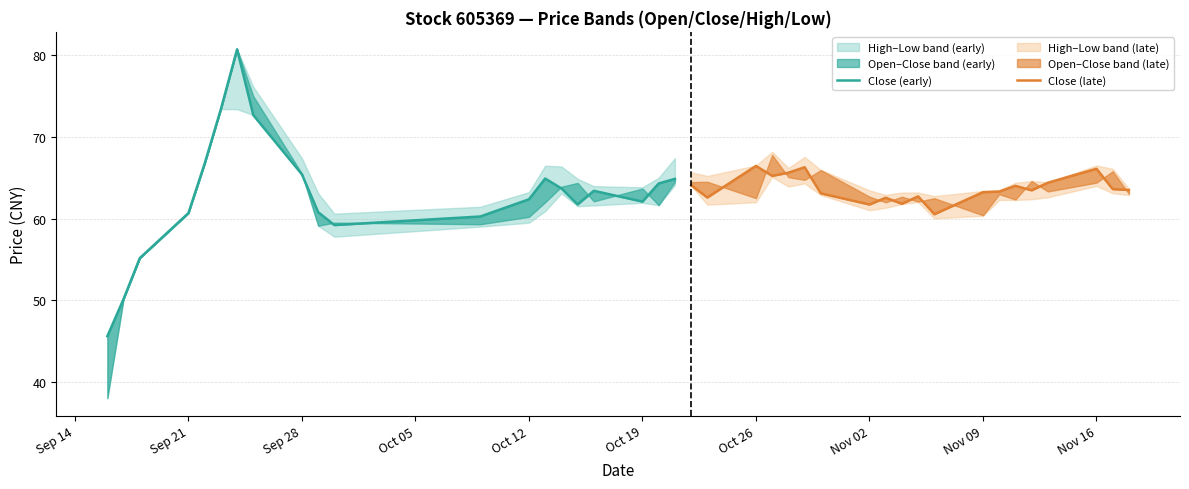

True or false: Close (early) has more than 0 interior local peaks.

True